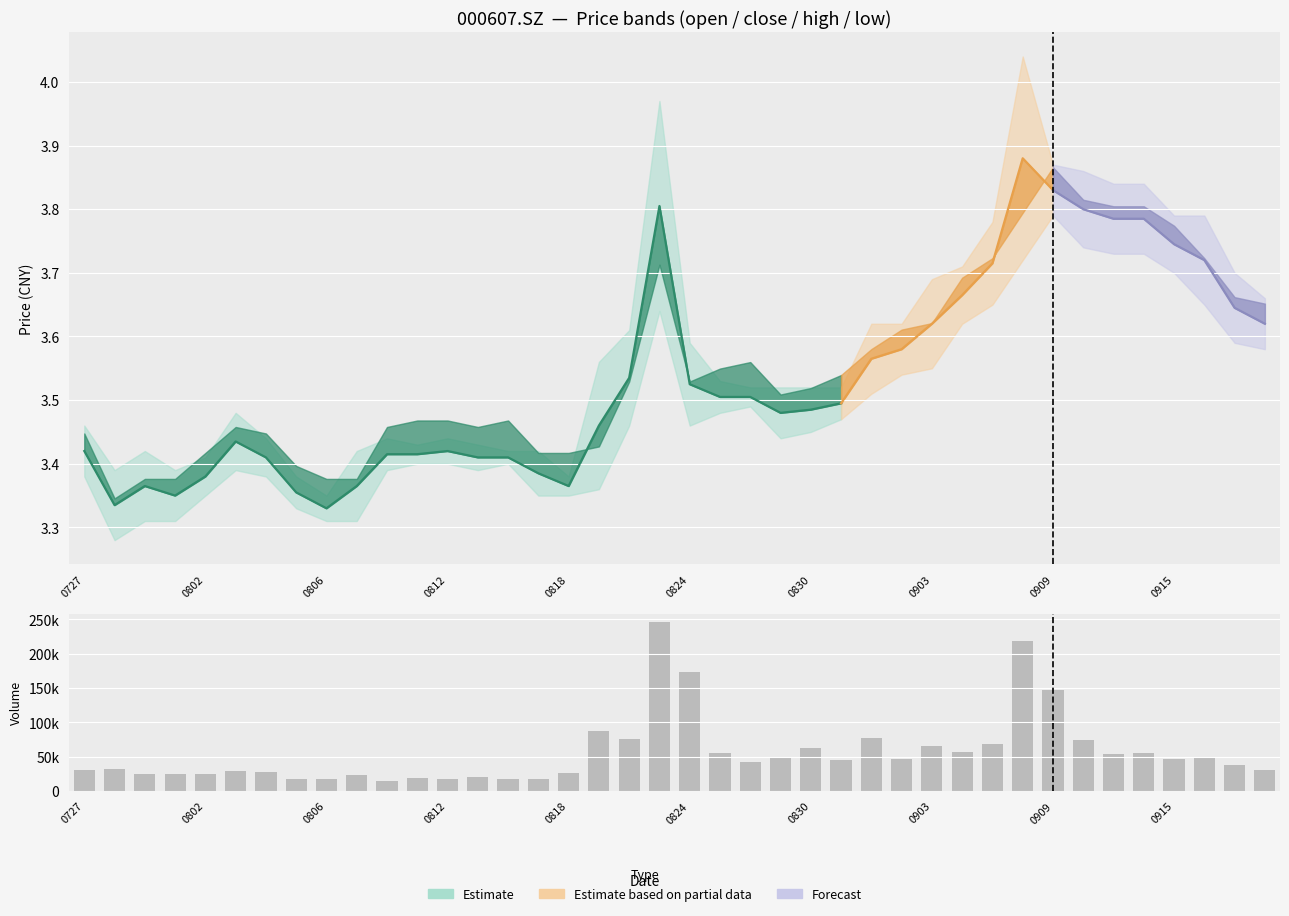

What is the sum of all values?

2252228.0